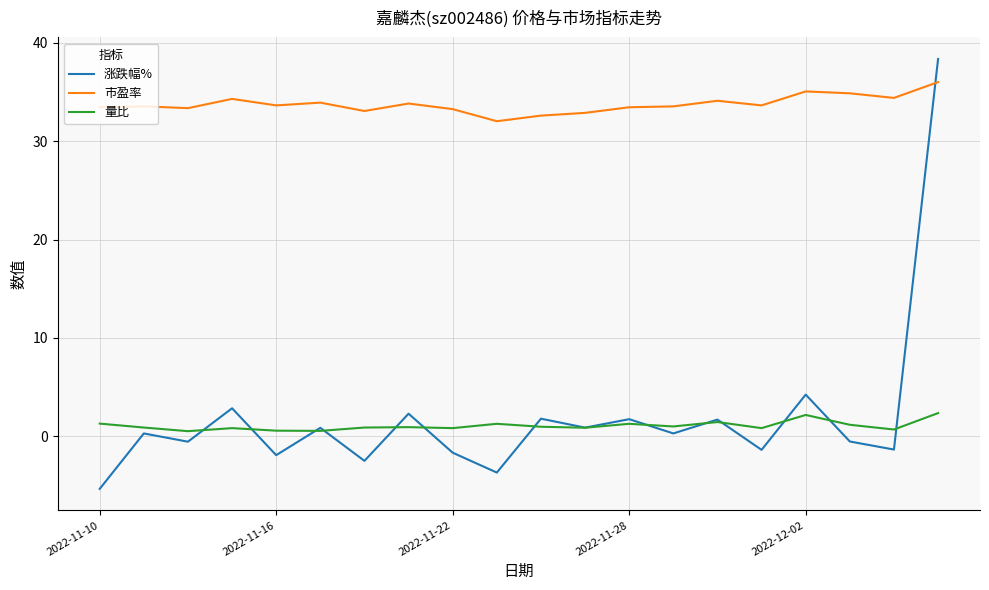

Rank the series by their maximum value, from lowest to highest.

量比, 市盈率, 涨跌幅%